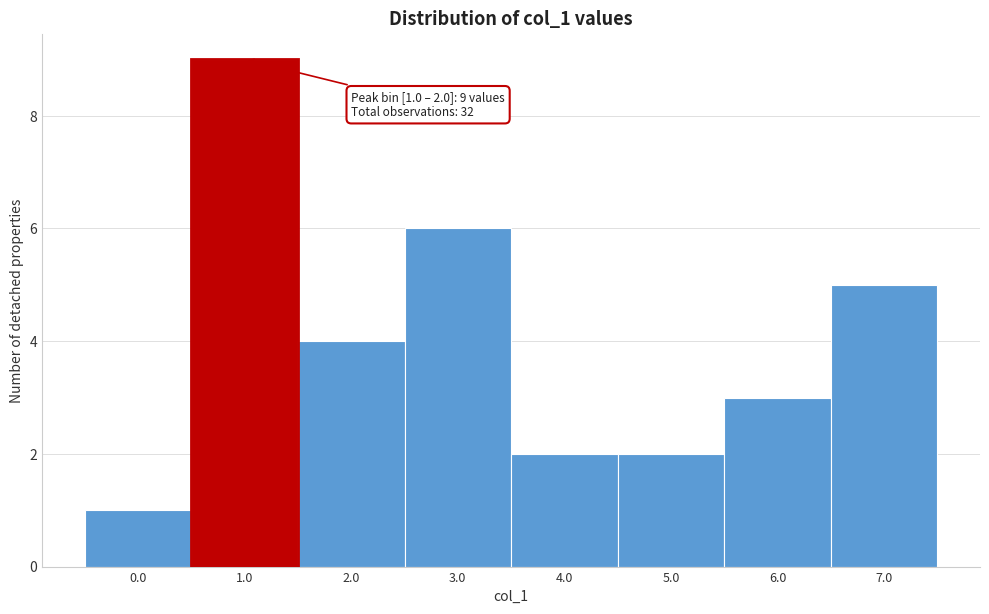

Reading left to right, what are all the values shown in this chart?

1	9	4	6	2	2	3	5